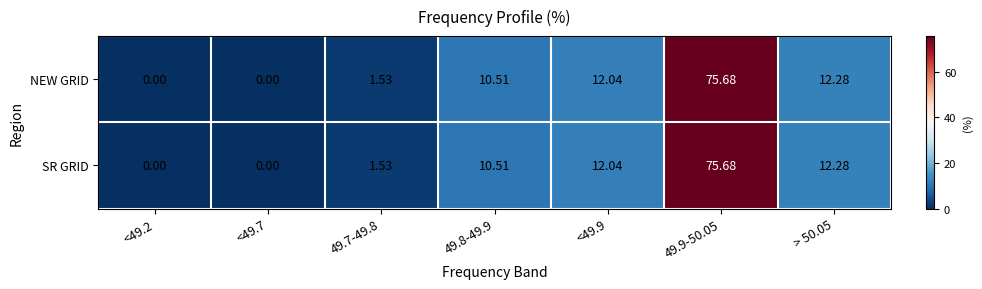

Is the value of SR GRID at 49.7-49.8 greater than the value of NEW GRID at <49.9?

No